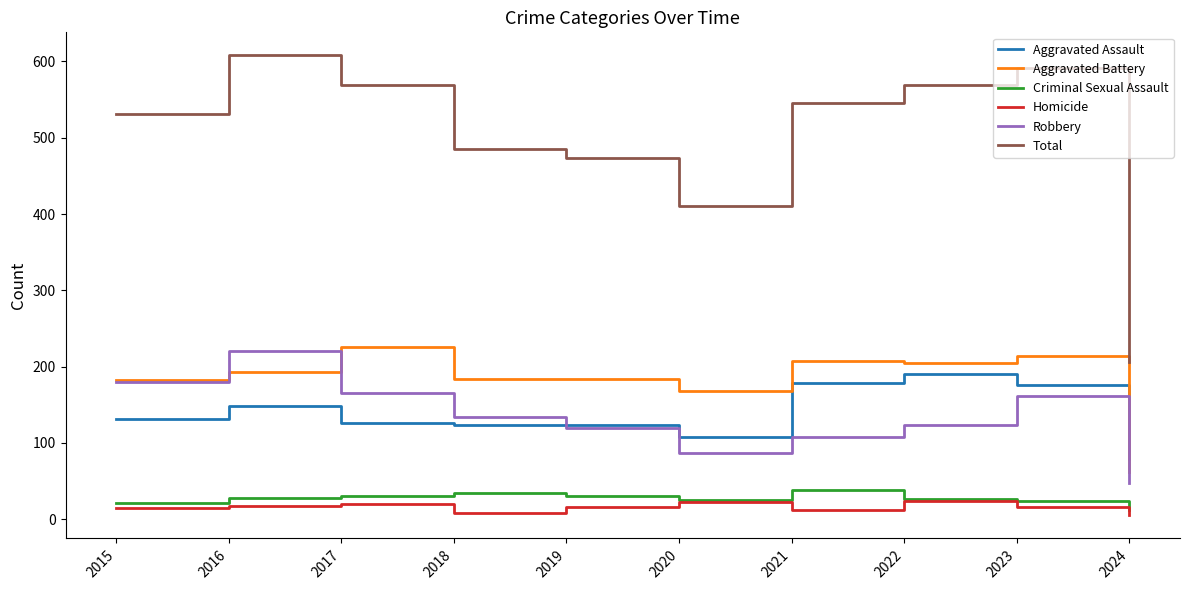

What is the sum of the Total values at 2017 and 2022?

1138